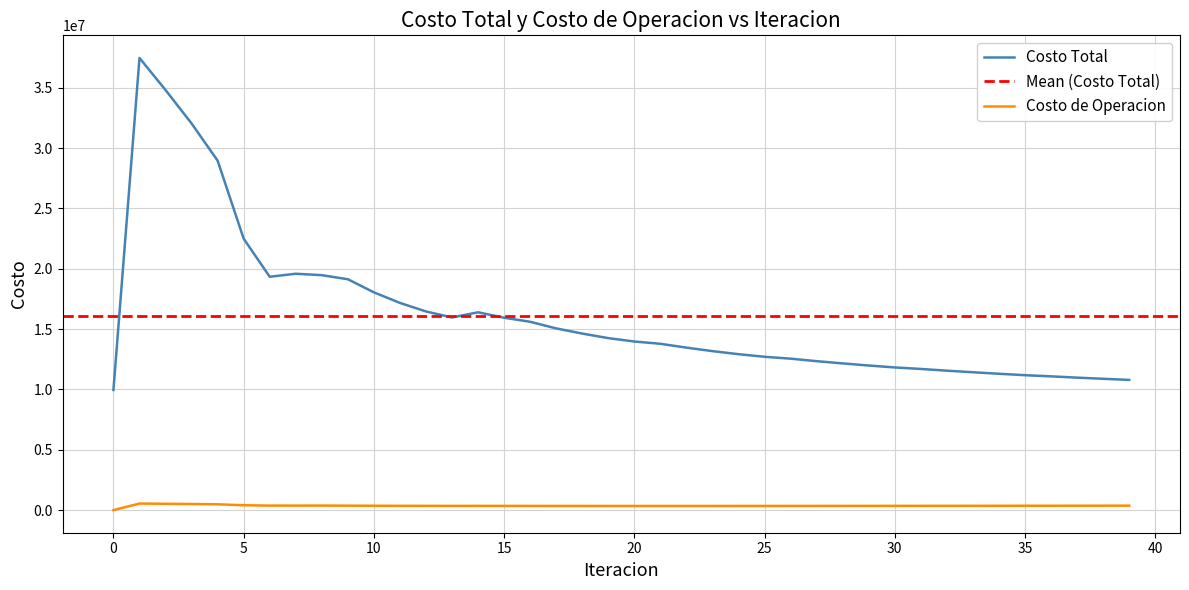

True or false: Costo Total and Costo de Operacion cross at least once.

False